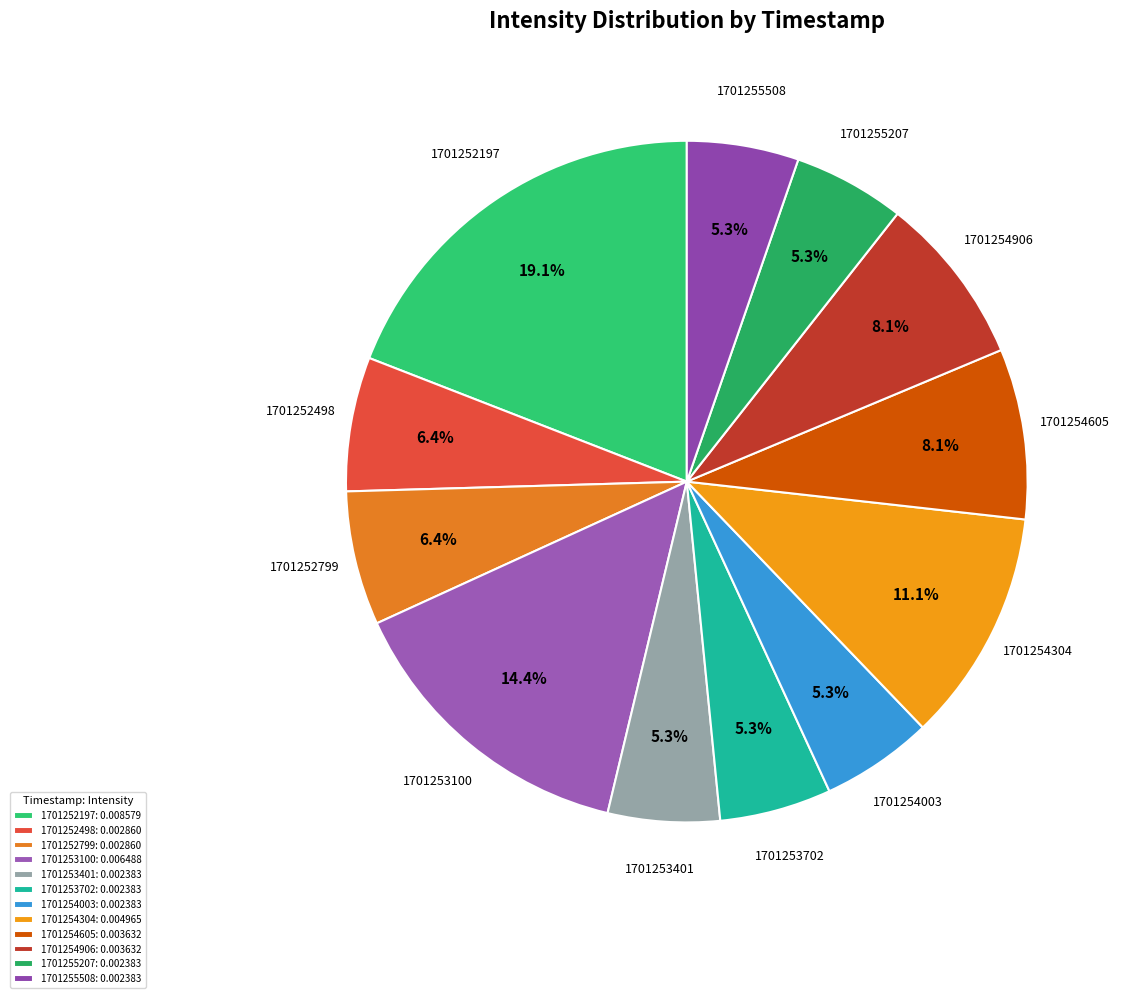

Is 1701254906 the majority of the pie?

No